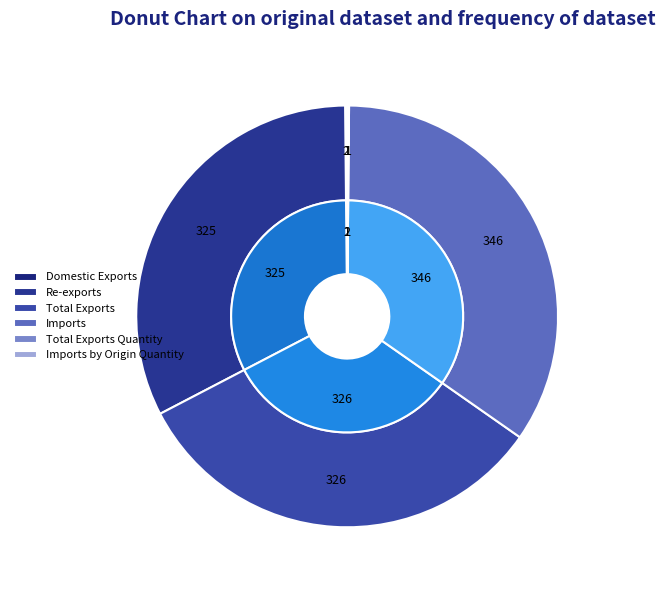

To the nearest percent, what is the average slice percentage?

17%